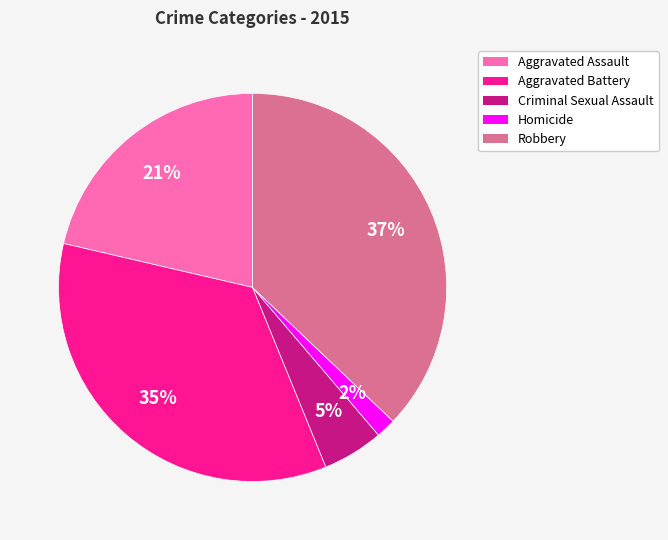

To the nearest percent, what is the difference between the Aggravated Assault and Robbery slice percentages?

16%